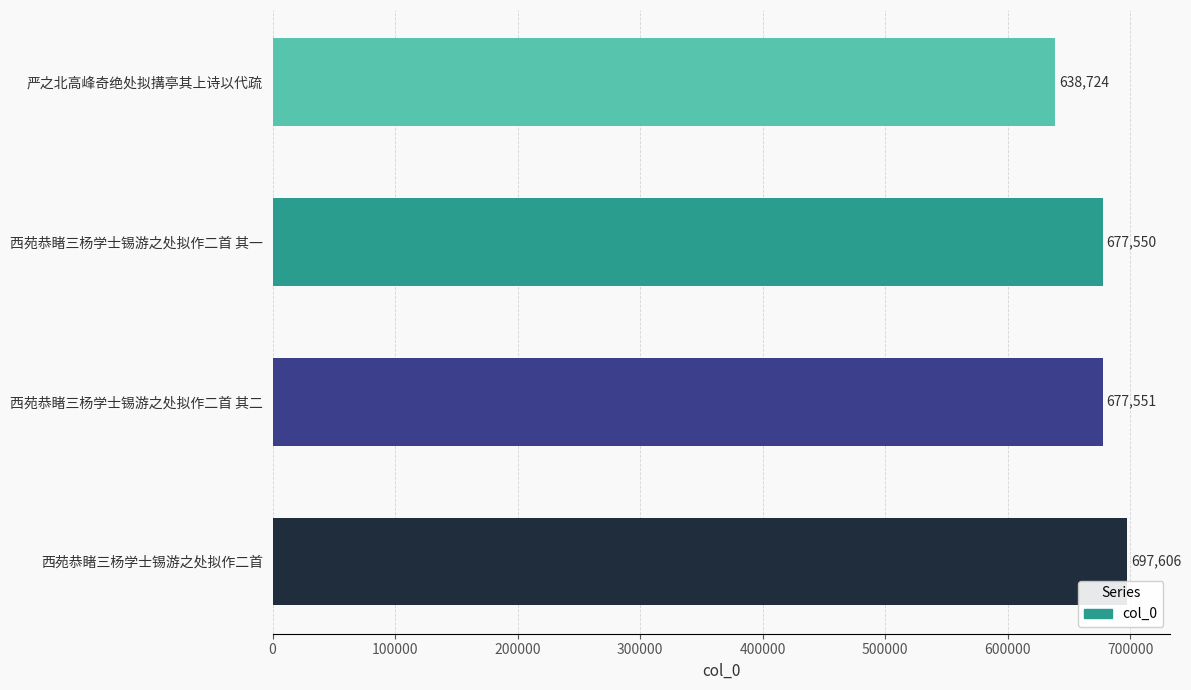

Which label corresponds to the smallest value in the chart?

严之北高峰奇绝处拟搆亭其上诗以代疏